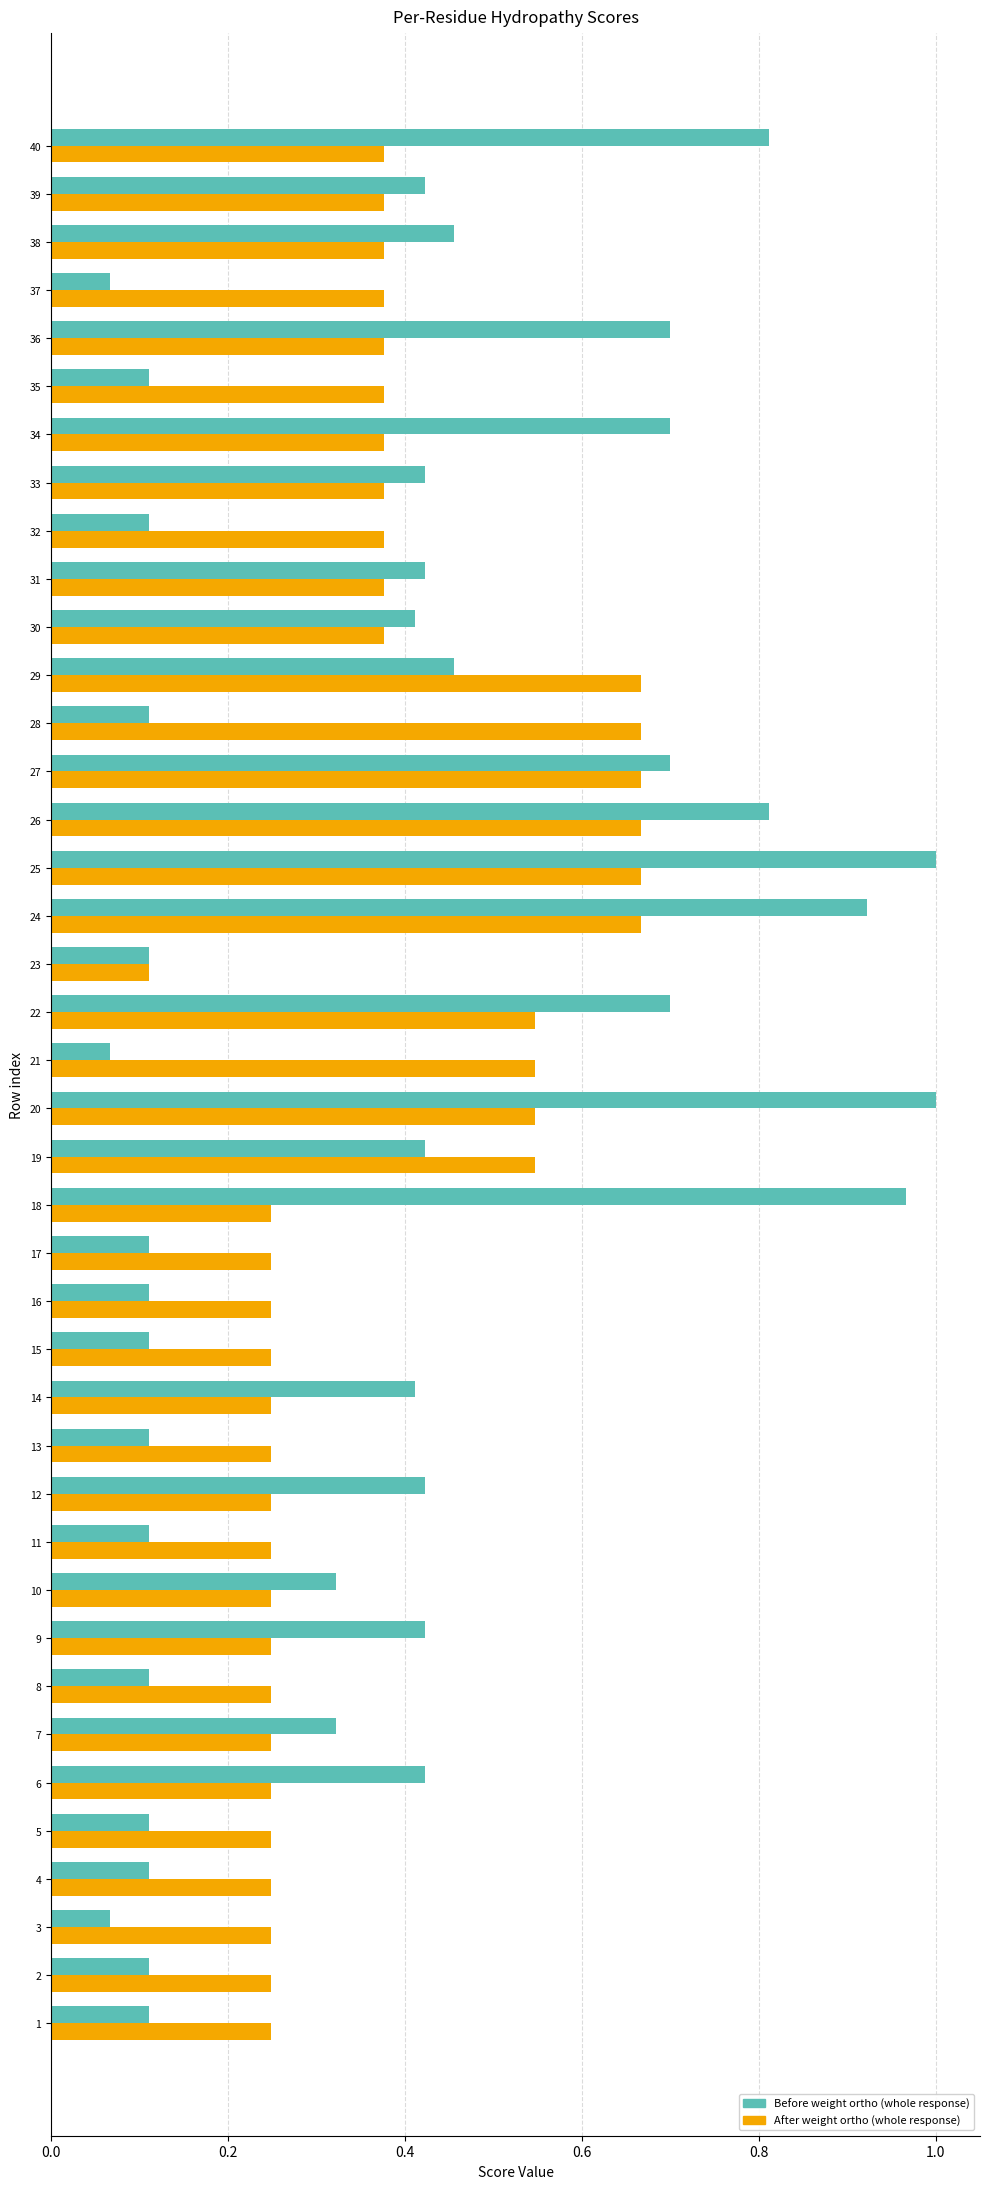

At which category is the sum across all series the highest?

25